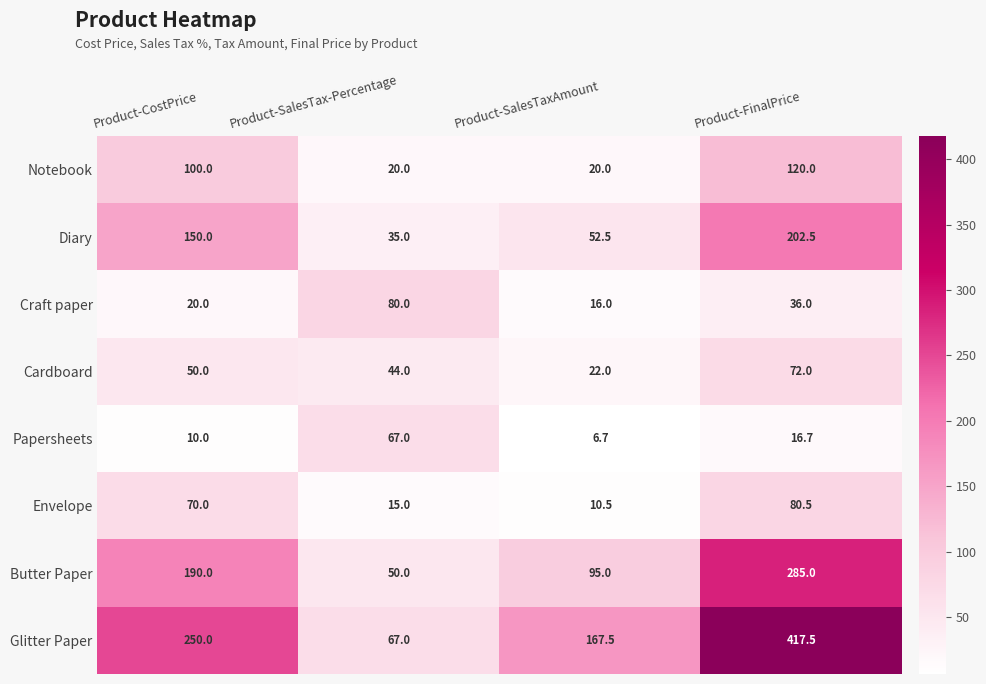

What is the greatest value displayed?

417.5